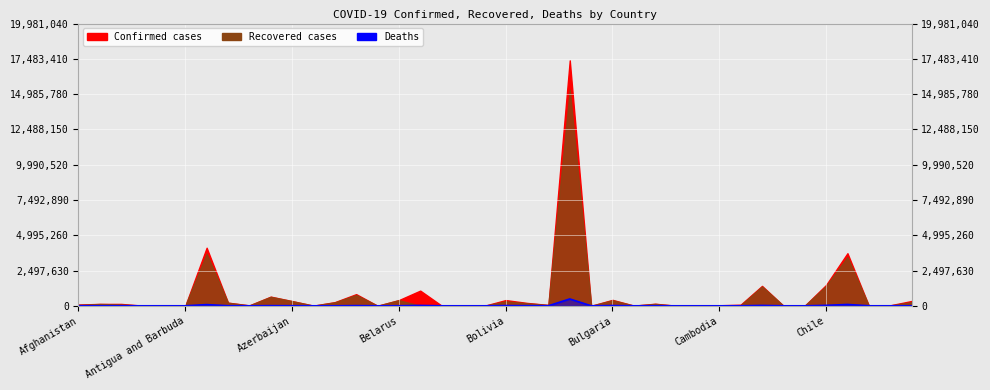

What position from the right is 21?

19